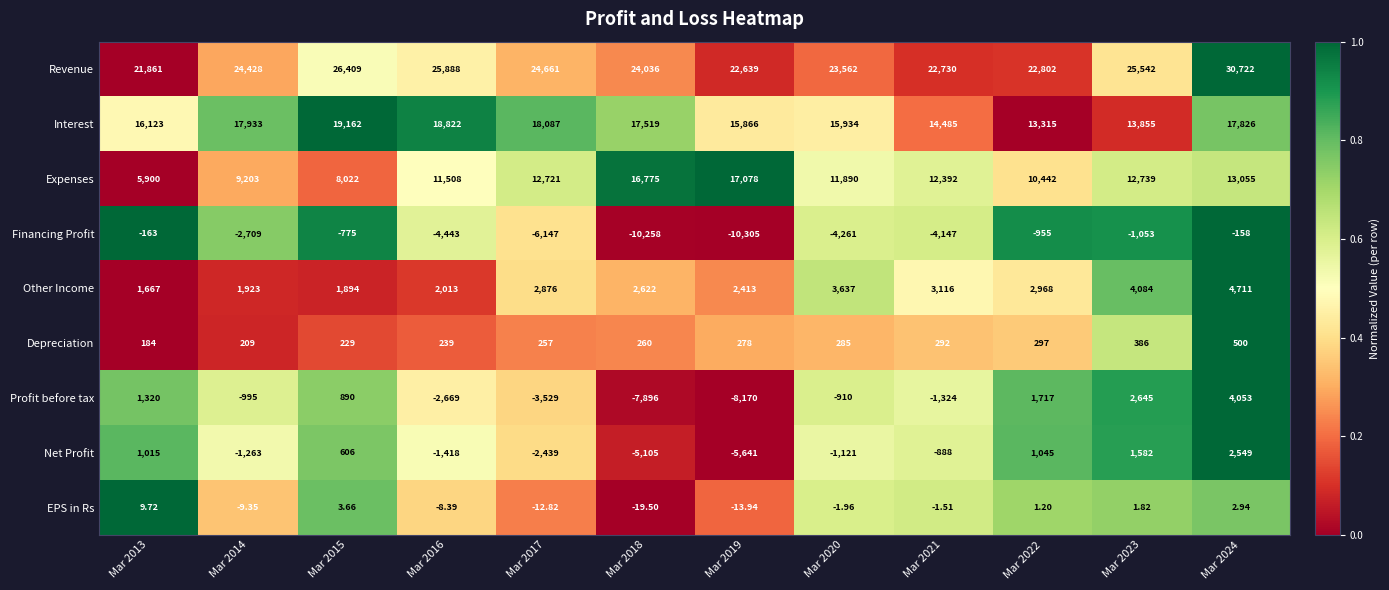

At which category is the sum across all series the highest?

Mar 2024